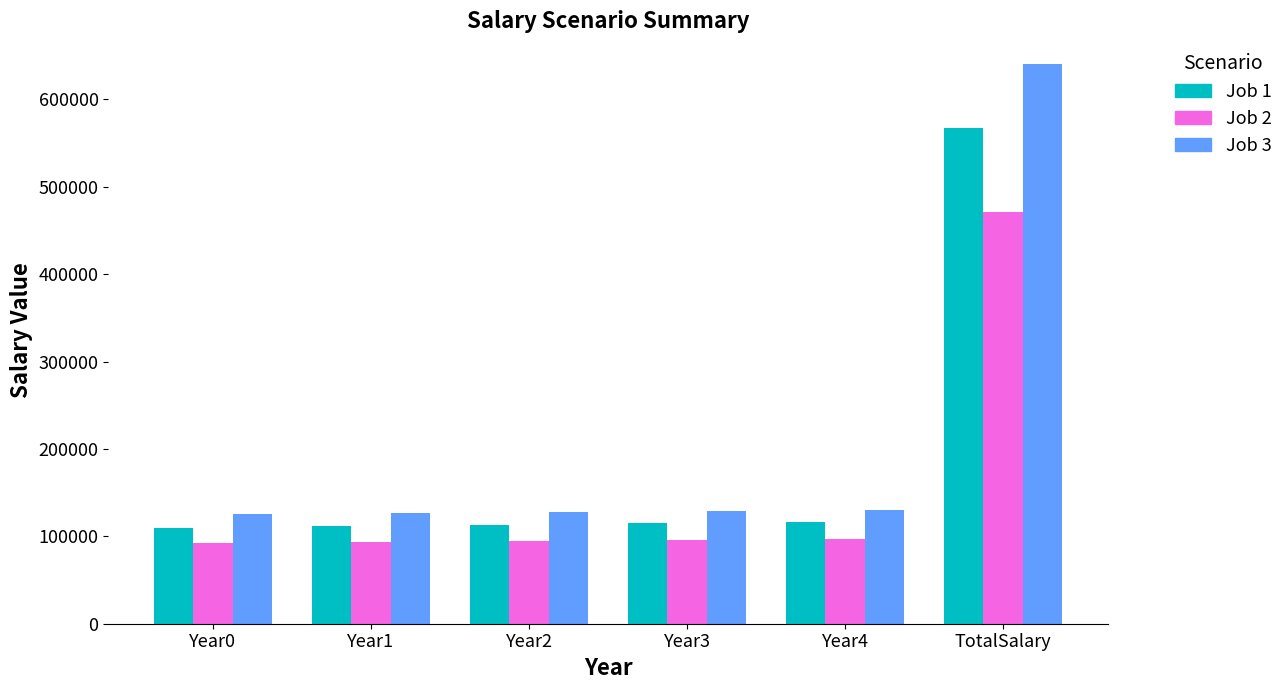

At which label does Job 3 reach its peak?

TotalSalary